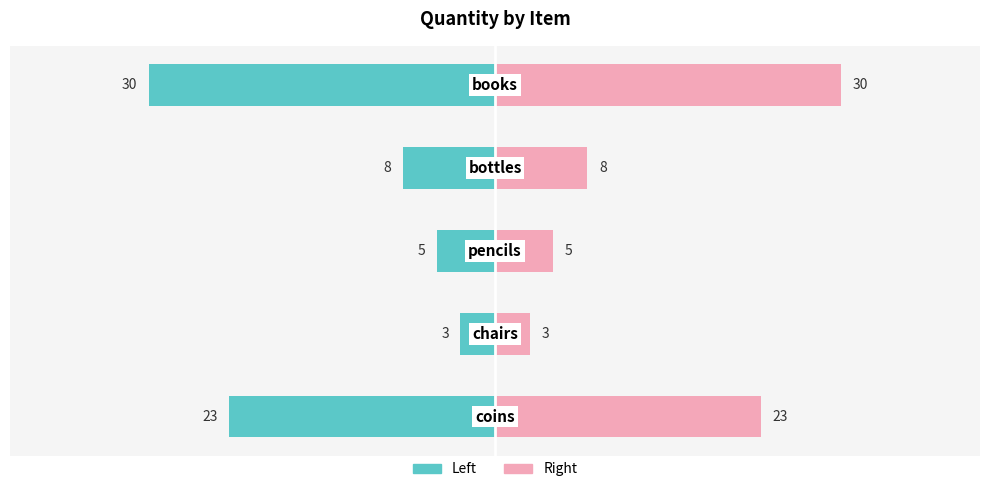

Rank the series by their maximum value, from lowest to highest.

quantity, quantity (right)